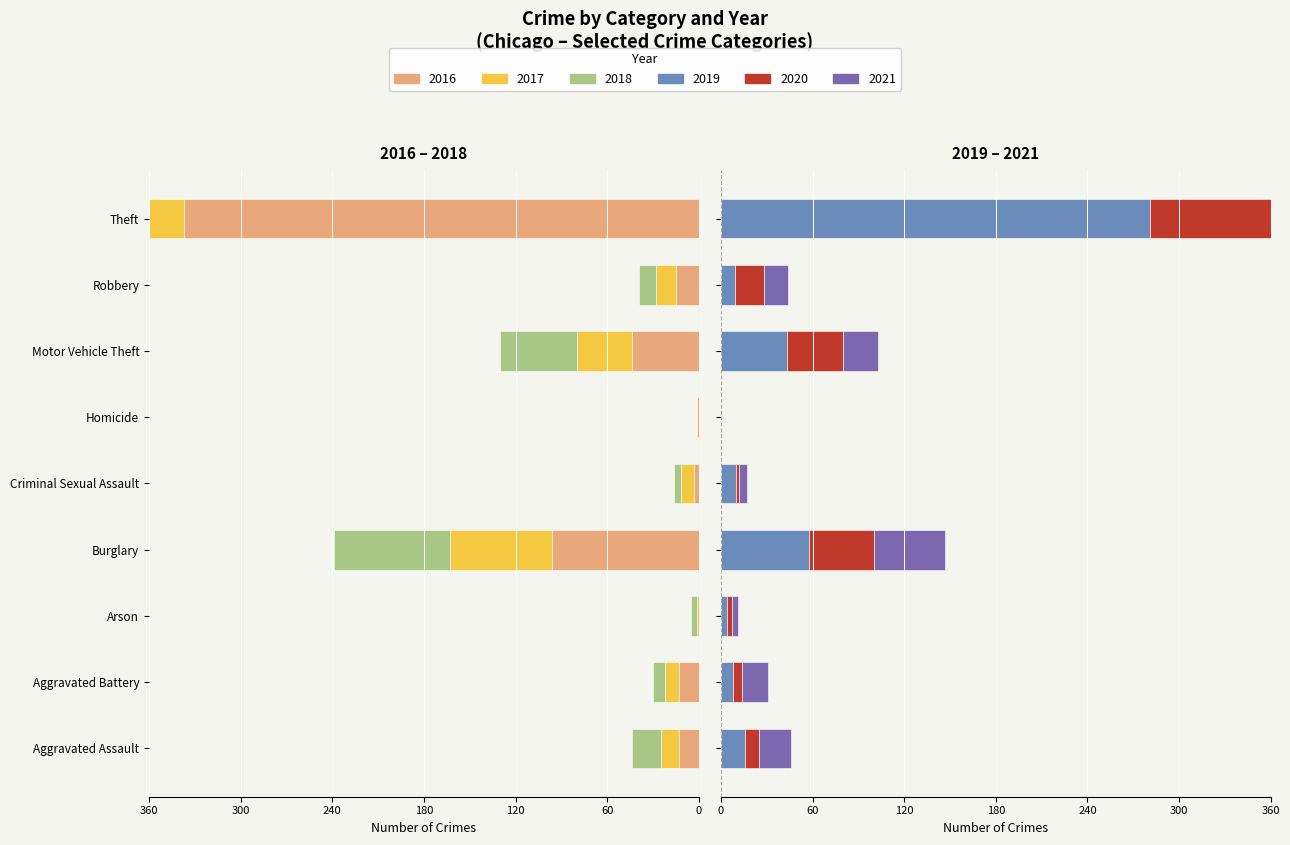

The value of 2016 at Burglary is -31. True or false?

False